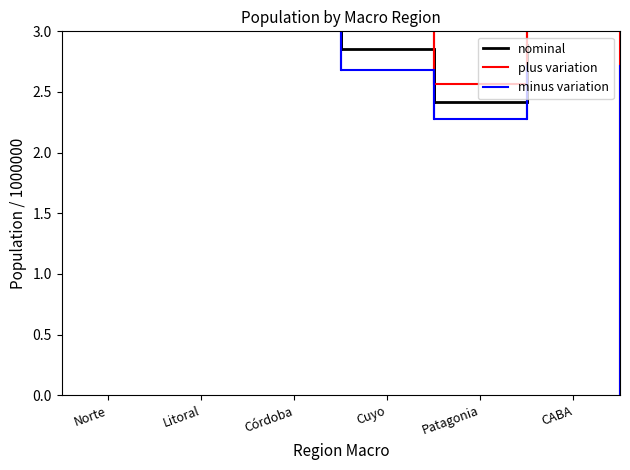

What is the sum of all nominal values?

28.3